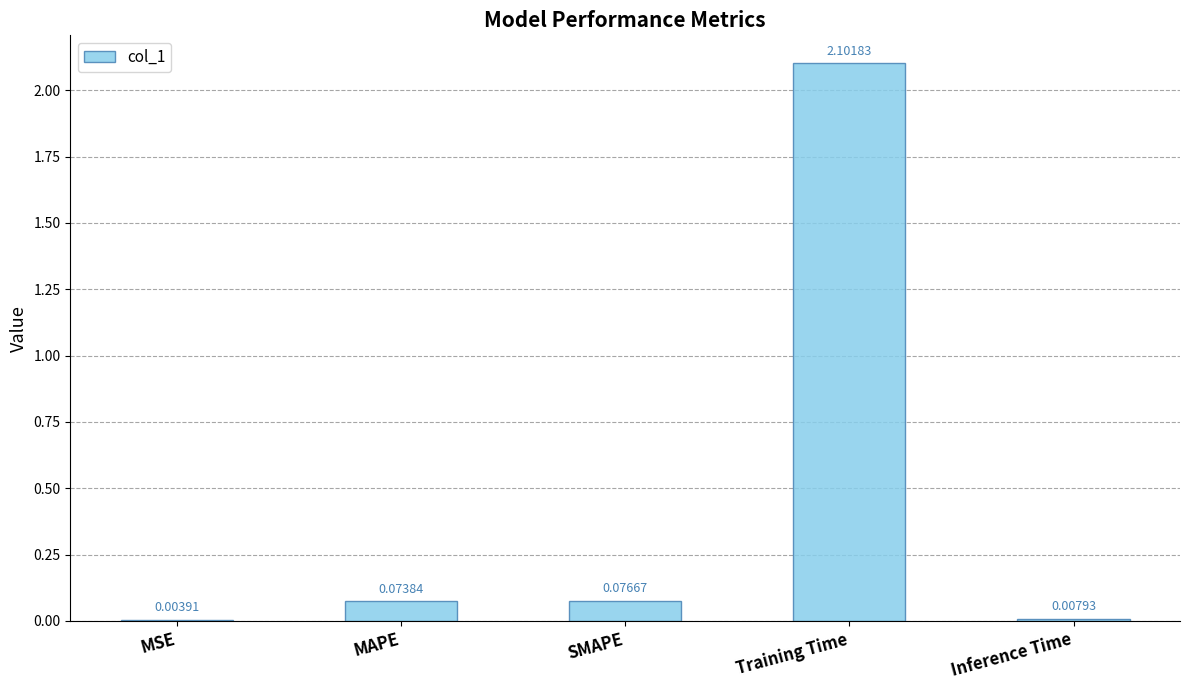

Where is the data nearest to the value 1?

SMAPE